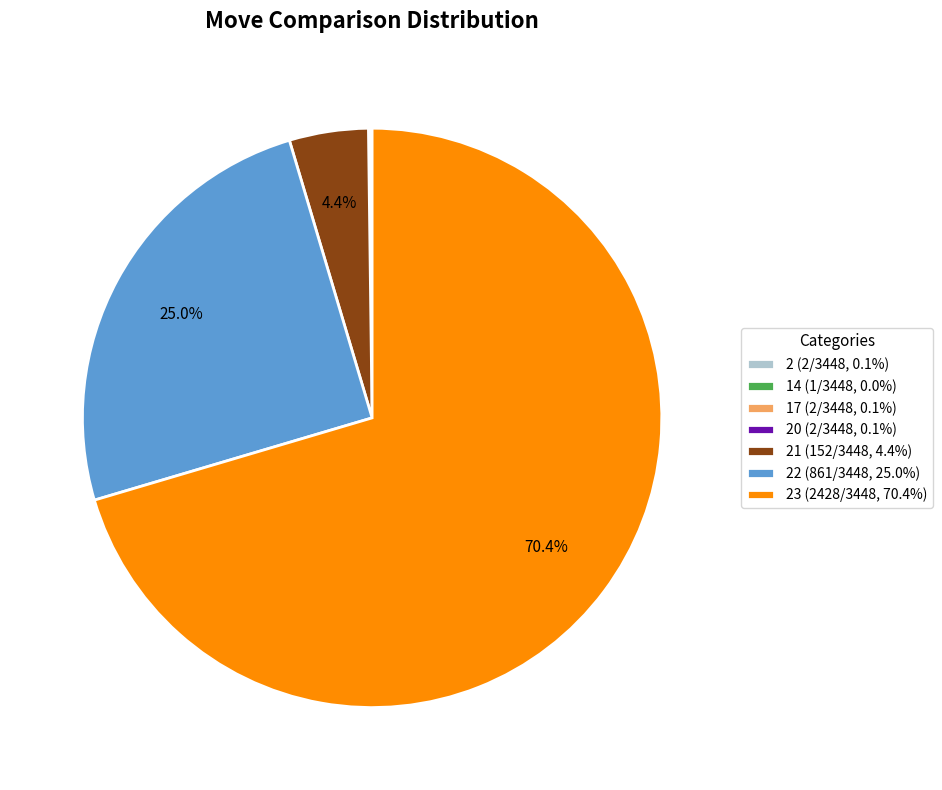

Is there any slice that represents more than half of the pie?

Yes